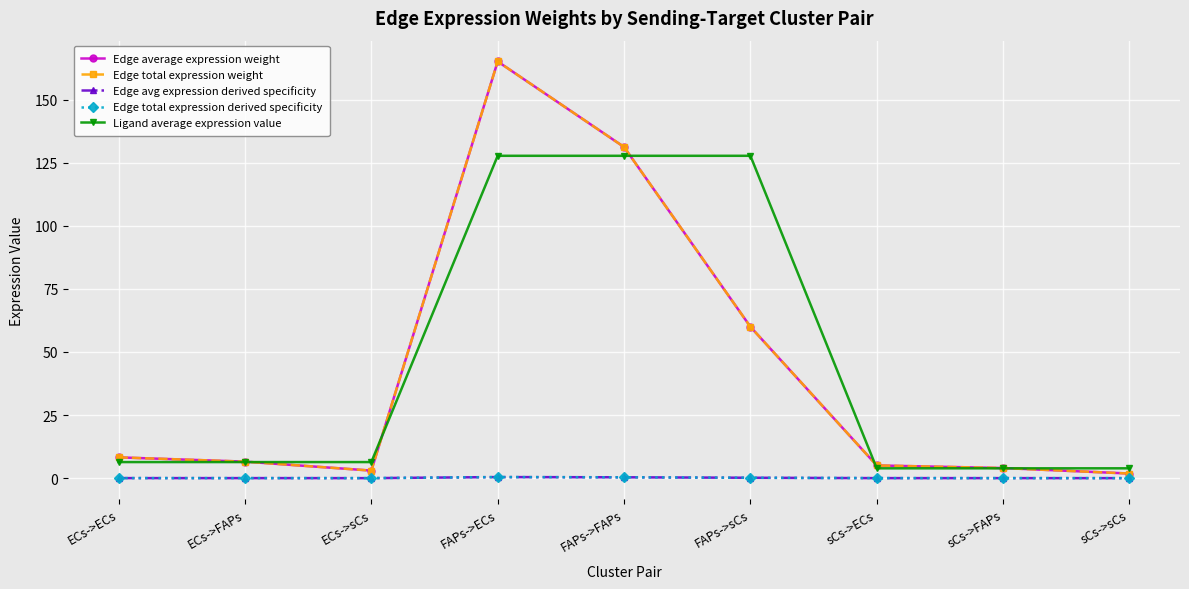

List the series in order of their peak value, highest first.

Edge average expression weight, Edge total expression weight, Ligand average expression value, Edge avg expression derived specificity, Edge total expression derived specificity